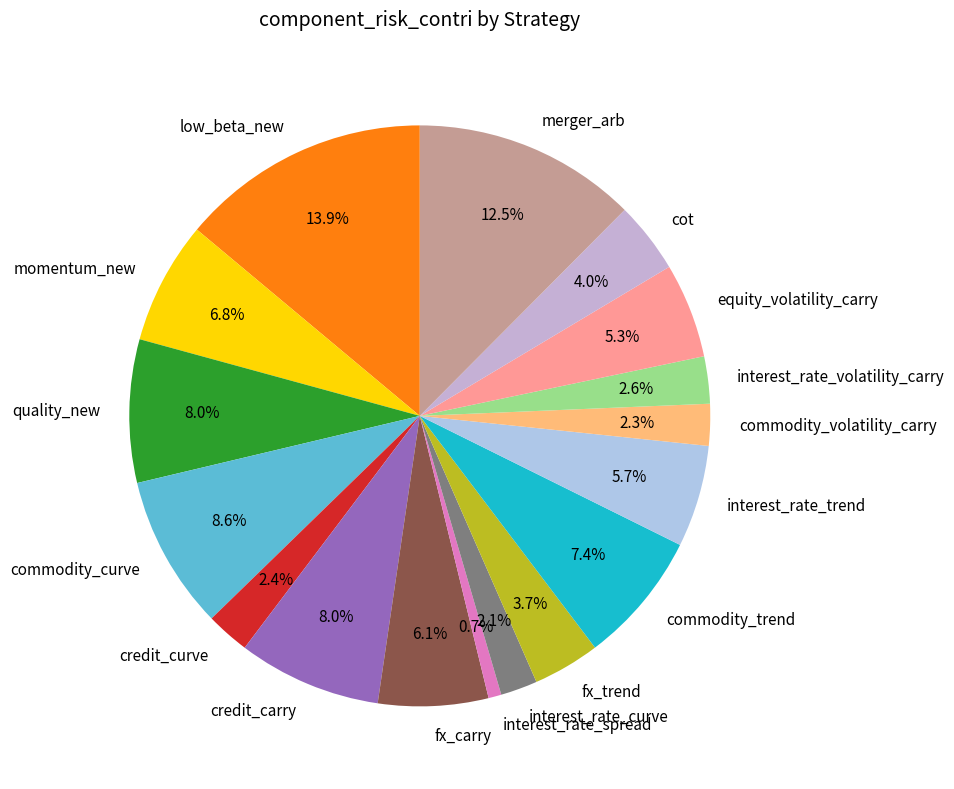

The fx_trend slice represents 18% of the pie. True or false?

False